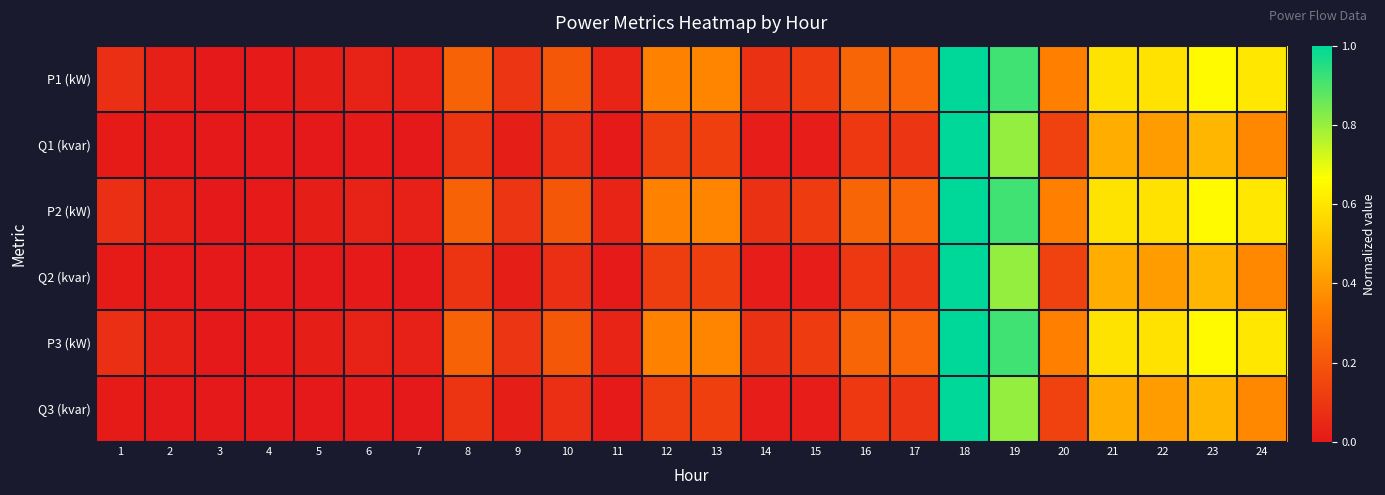

Reading right to left, what are all the values shown in this chart?

P1 (kW): 24=0.6	23=0.7	22=0.6	21=0.6	20=0.3	19=0.9	18=1.0	17=0.3	16=0.2	15=0.1	14=0.1	13=0.4	12=0.3	11=0.0	10=0.2	9=0.1	8=0.2	7=0.0	6=0.0	5=0.0	4=0.0	3=0.0	2=0.0	1=0.1
Q1 (kvar): 24=0.4	23=0.5	22=0.4	21=0.5	20=0.1	19=0.8	18=1.0	17=0.1	16=0.1	15=0.0	14=0.0	13=0.1	12=0.1	11=0.0	10=0.1	9=0.0	8=0.1	7=0.0	6=0.0	5=0.0	4=0.0	3=0.0	2=0.0	1=0.0
P2 (kW): 24=0.6	23=0.7	22=0.6	21=0.6	20=0.3	19=0.9	18=1.0	17=0.3	16=0.2	15=0.1	14=0.1	13=0.4	12=0.3	11=0.0	10=0.2	9=0.1	8=0.2	7=0.0	6=0.0	5=0.0	4=0.0	3=0.0	2=0.0	1=0.1
Q2 (kvar): 24=0.4	23=0.5	22=0.4	21=0.5	20=0.1	19=0.8	18=1.0	17=0.1	16=0.1	15=0.0	14=0.0	13=0.1	12=0.1	11=0.0	10=0.1	9=0.0	8=0.1	7=0.0	6=0.0	5=0.0	4=0.0	3=0.0	2=0.0	1=0.0
P3 (kW): 24=0.6	23=0.7	22=0.6	21=0.6	20=0.3	19=0.9	18=1.0	17=0.3	16=0.2	15=0.1	14=0.1	13=0.4	12=0.3	11=0.0	10=0.2	9=0.1	8=0.2	7=0.0	6=0.0	5=0.0	4=0.0	3=0.0	2=0.0	1=0.1
Q3 (kvar): 24=0.4	23=0.5	22=0.4	21=0.5	20=0.1	19=0.8	18=1.0	17=0.1	16=0.1	15=0.0	14=0.0	13=0.1	12=0.1	11=0.0	10=0.1	9=0.0	8=0.1	7=0.0	6=0.0	5=0.0	4=0.0	3=0.0	2=0.0	1=0.0